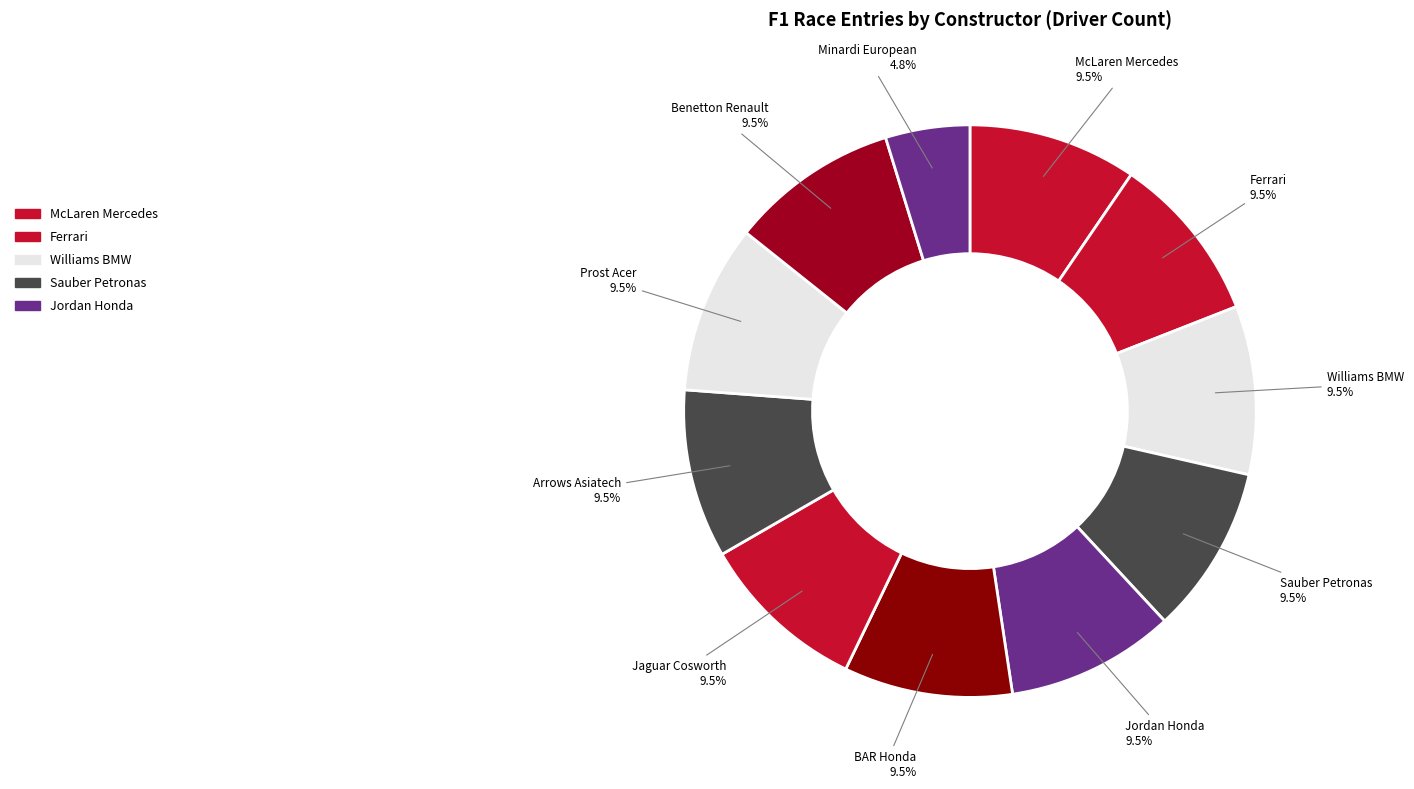

How many segments does this pie chart have?

11